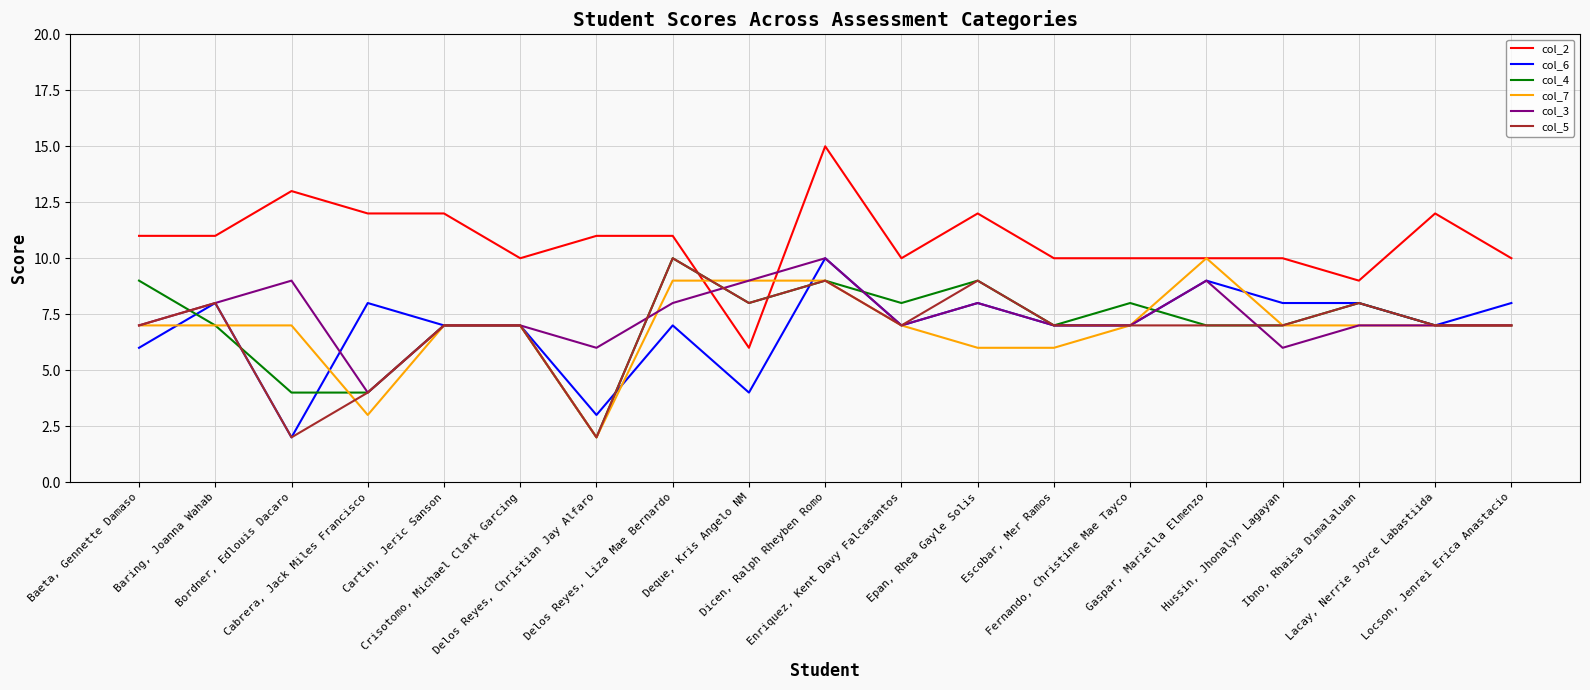

Read the col_4 value at Locson, Jenrei Erica Anastacio.

7